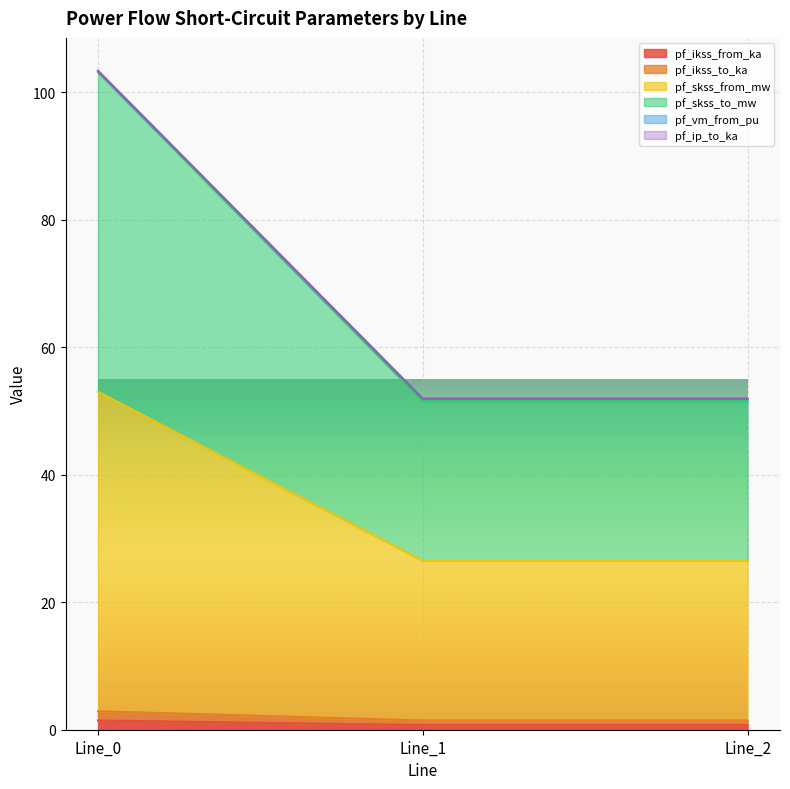

Between Line_1 and Line_0, which is larger?

Line_0